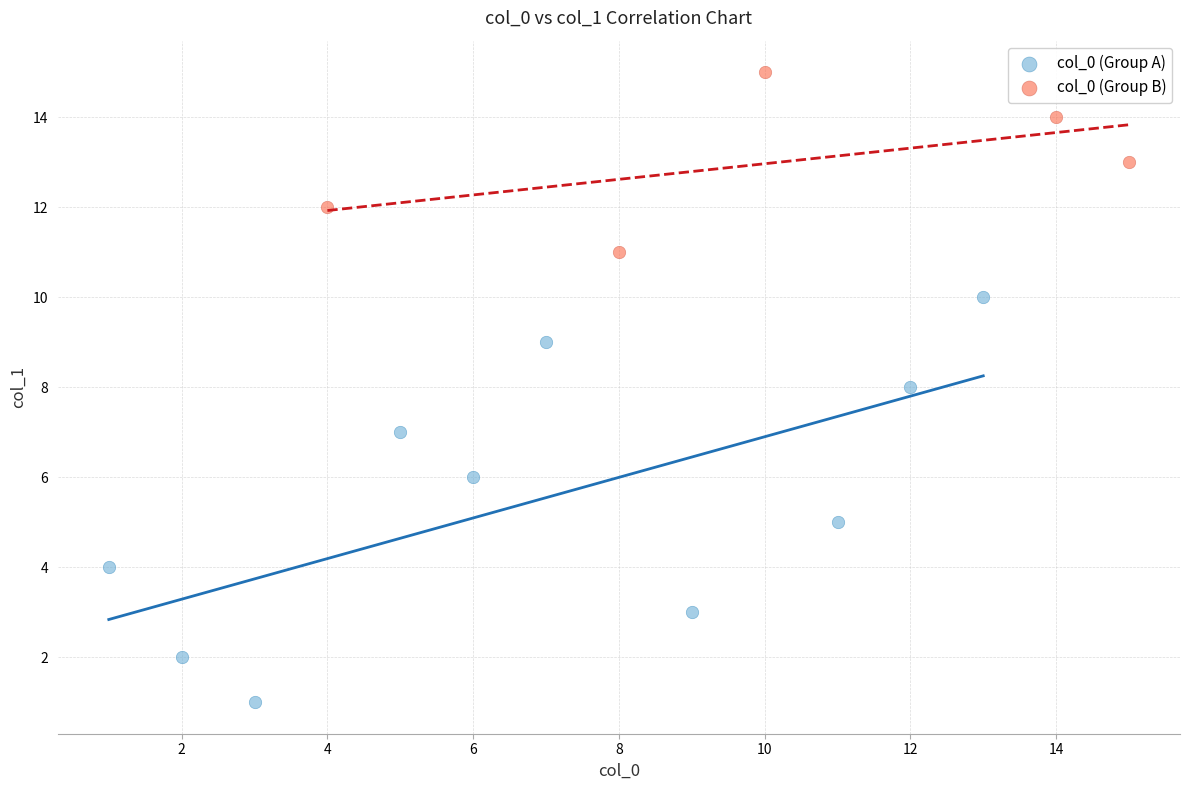

What are all the series names shown in the legend?

col_0 (Group A), col_0 (Group B)